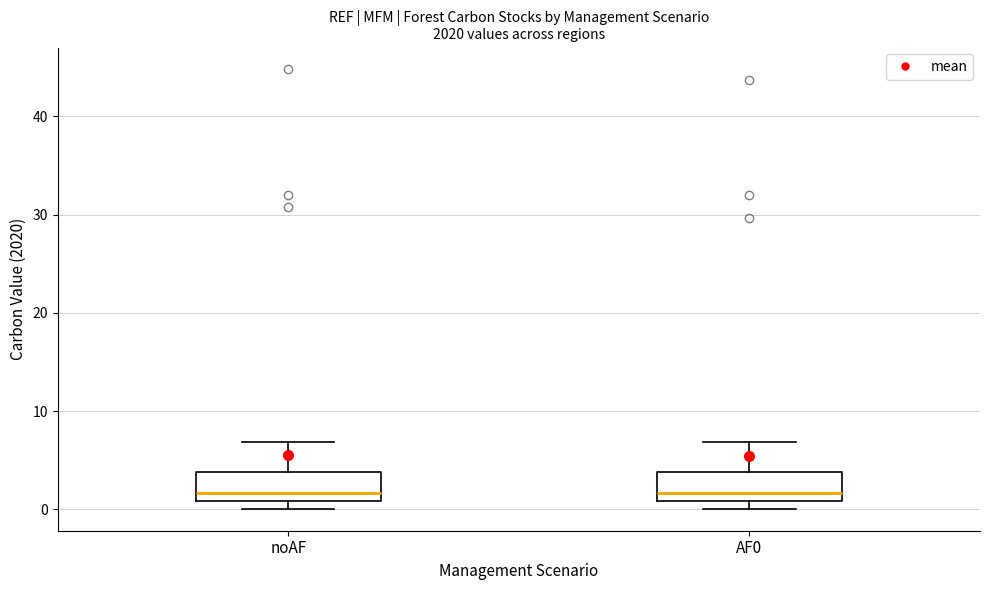

Reading left to right, read every box against the y-axis: the position of its median line, the range the box covers, and the ends of its whiskers. The values are not printed on the chart, so give them approximately, as read against the axis.

noAF: median 2, box 1 to 4, whiskers 0 to 7
AF0: median 2, box 1 to 4, whiskers 0 to 7